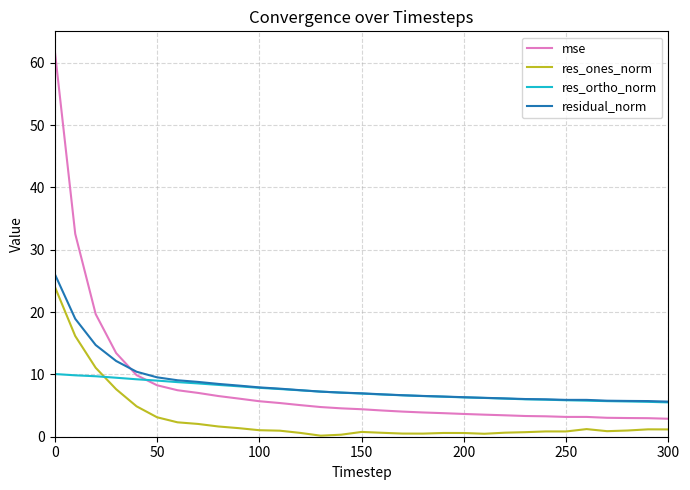

True or false: res_ortho_norm and mse intersect in this chart.

True